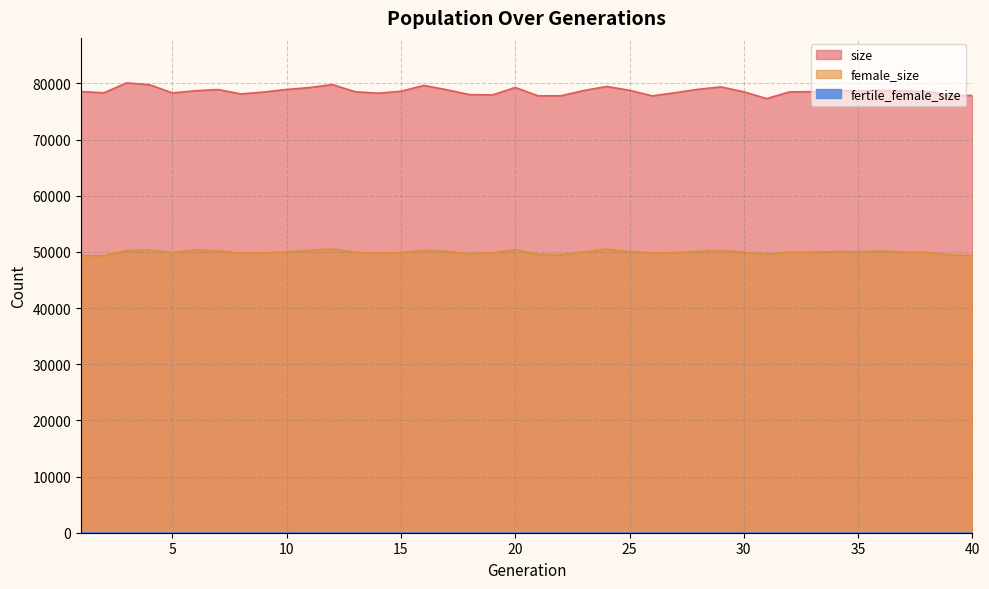

What is the sum of the size values at 21 and 11?

157059